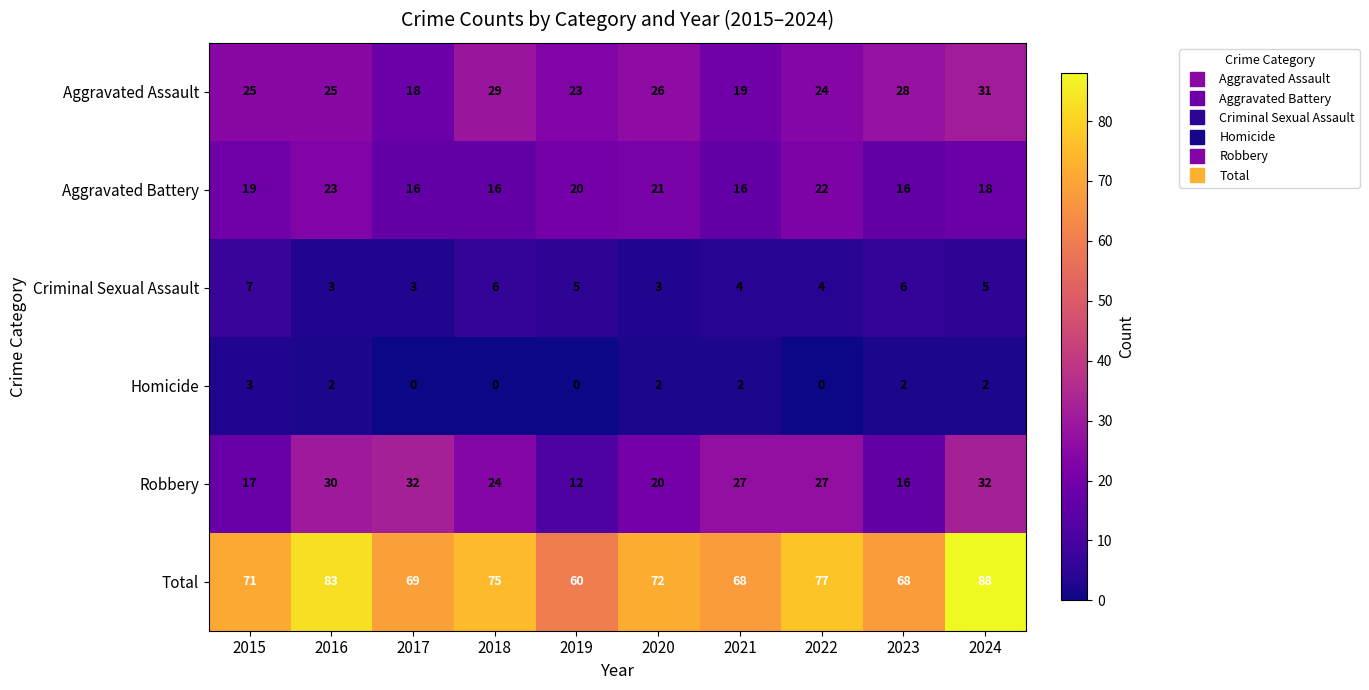

Which series has the largest range (max minus min)?

Total